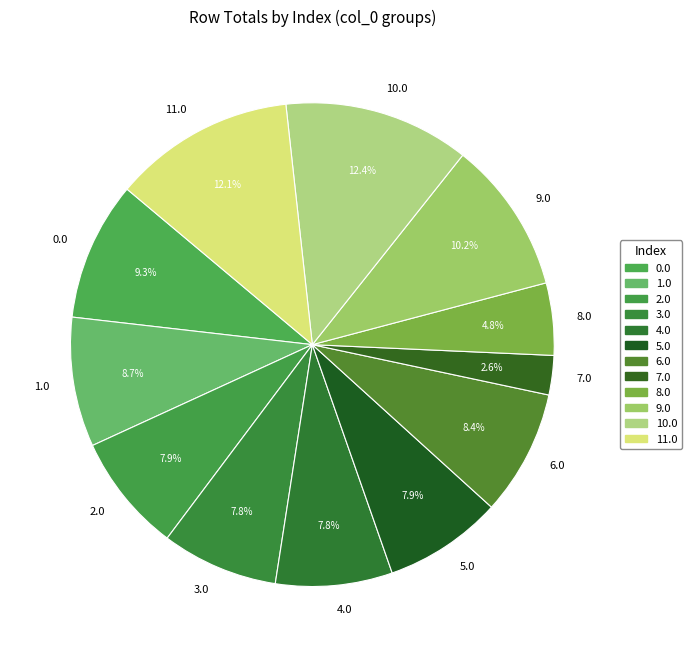

What is the ratio of the value at 0.0 to the value at 11.0?

0.8